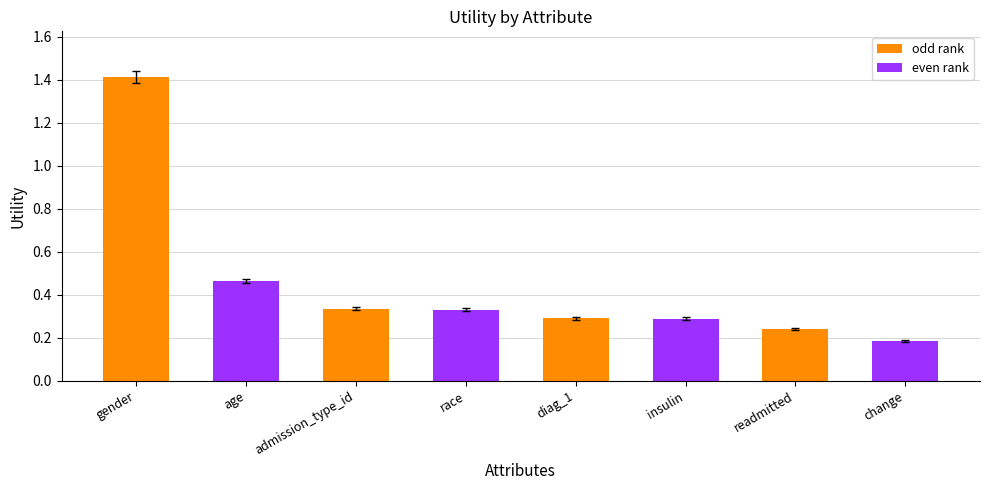

What is the label of the 2nd bar from the left?

age